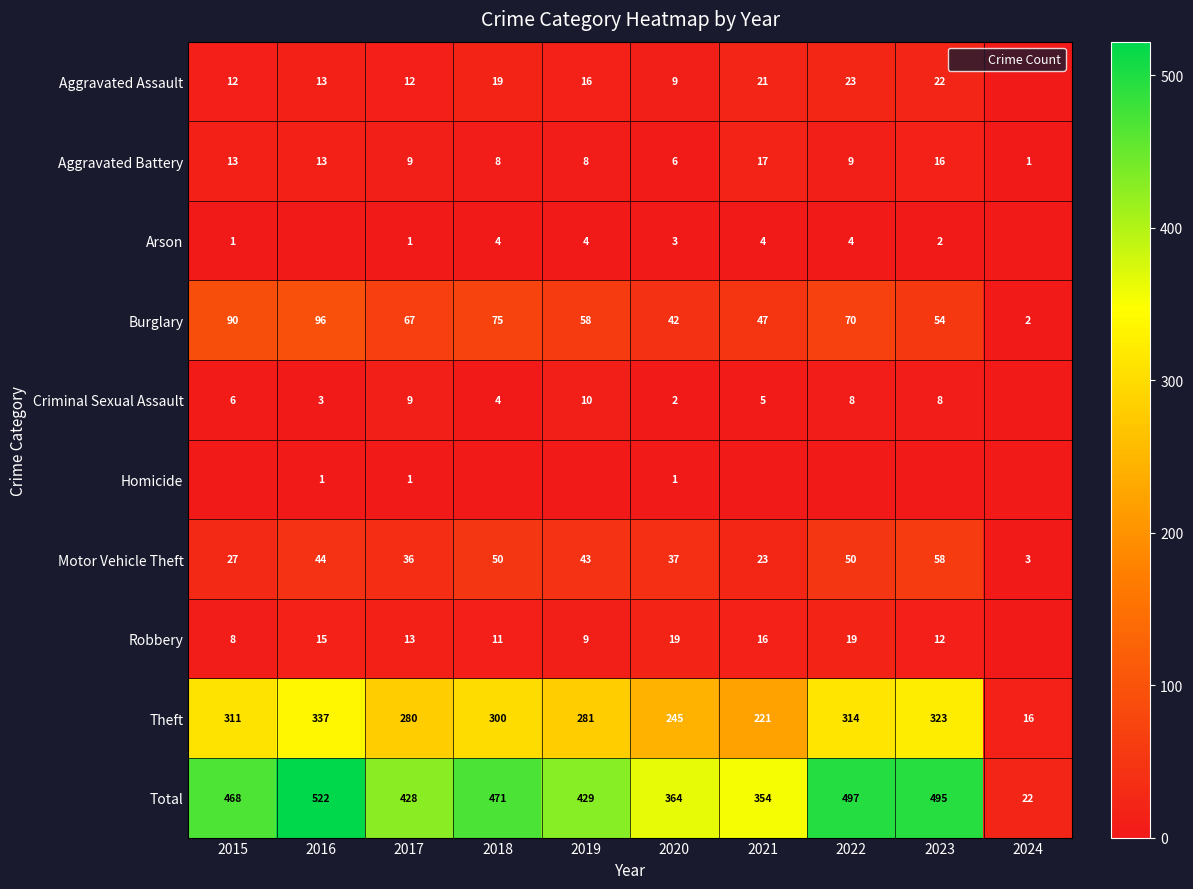

Is it true that Burglary equals 18 at 2020?

False